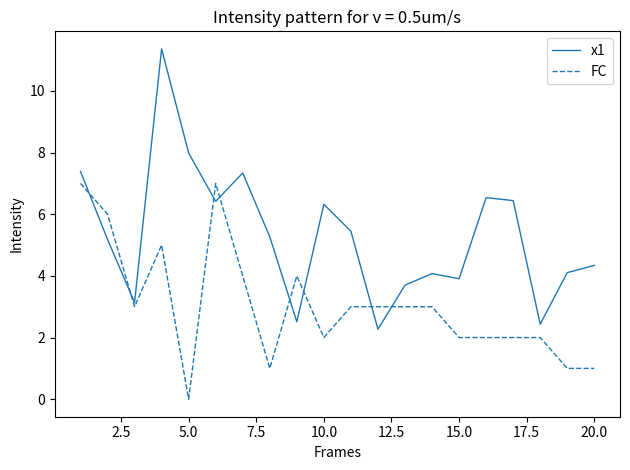

Reading right to left, extract all data points from this chart.

x1: 4.3	4.1	2.4	6.4	6.5	3.9	4.1	3.7	2.3	5.4	6.3	2.5	5.3	7.3	6.4	8.0	11.4	3.1	5.2	7.4
FC: 1.0	1.0	2.0	2.0	2.0	2.0	3.0	3.0	3.0	3.0	2.0	4.0	1.0	4.0	7.0	0.0	5.0	3.0	6.0	7.0